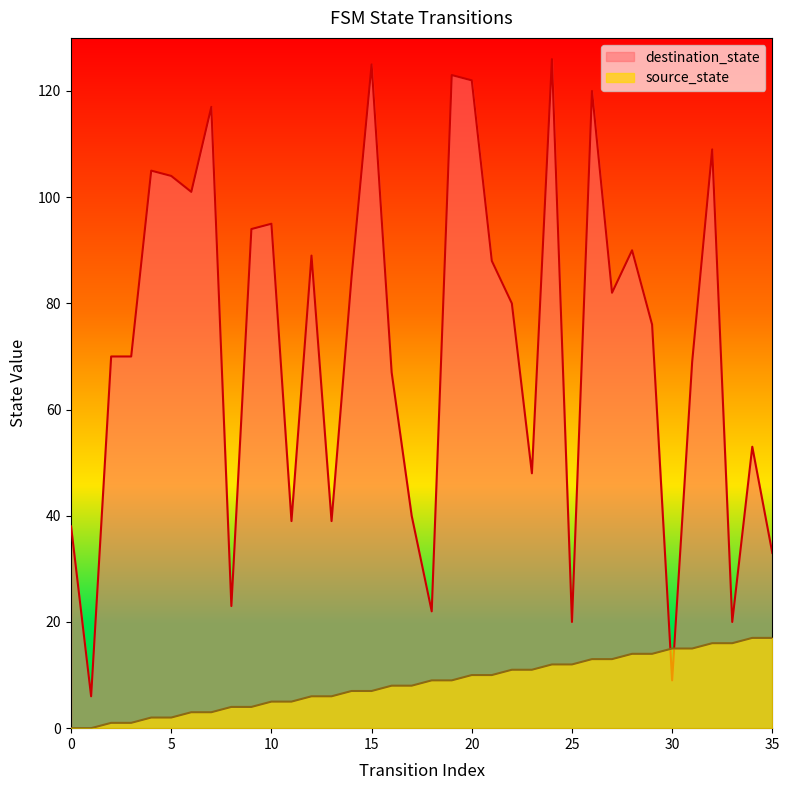

What is the value of the source_state point at the 29th from the left?

14